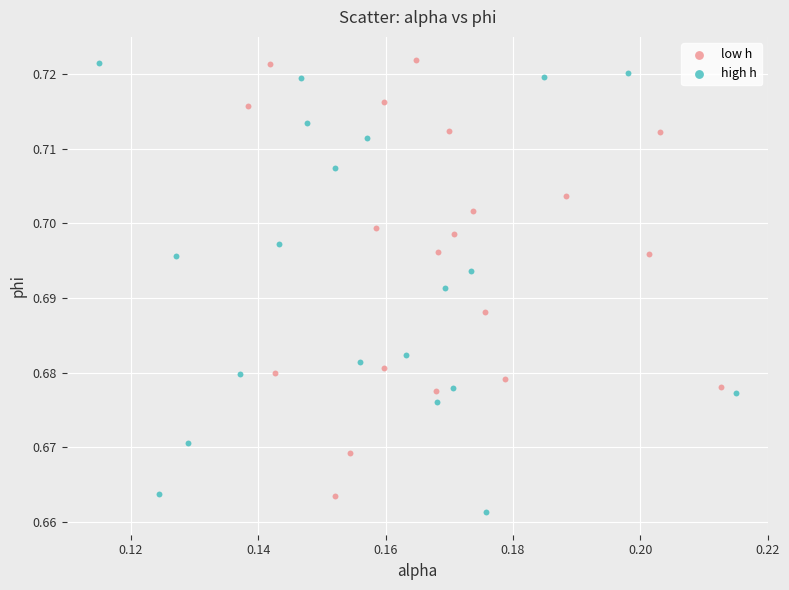

Which series has the widest spread of Y values?

high h